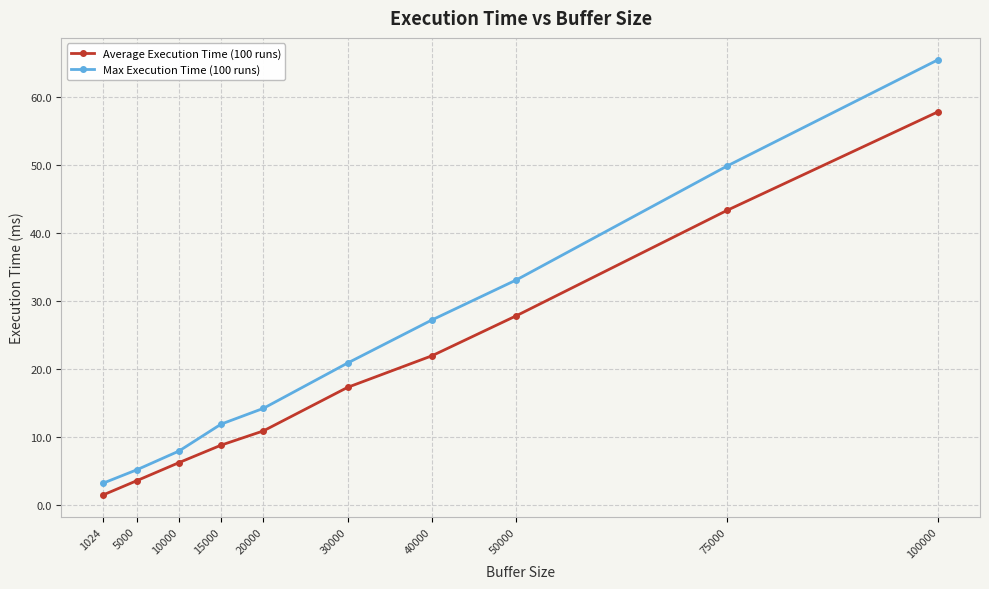

What is the difference between the highest and lowest values at 75000?

6.5